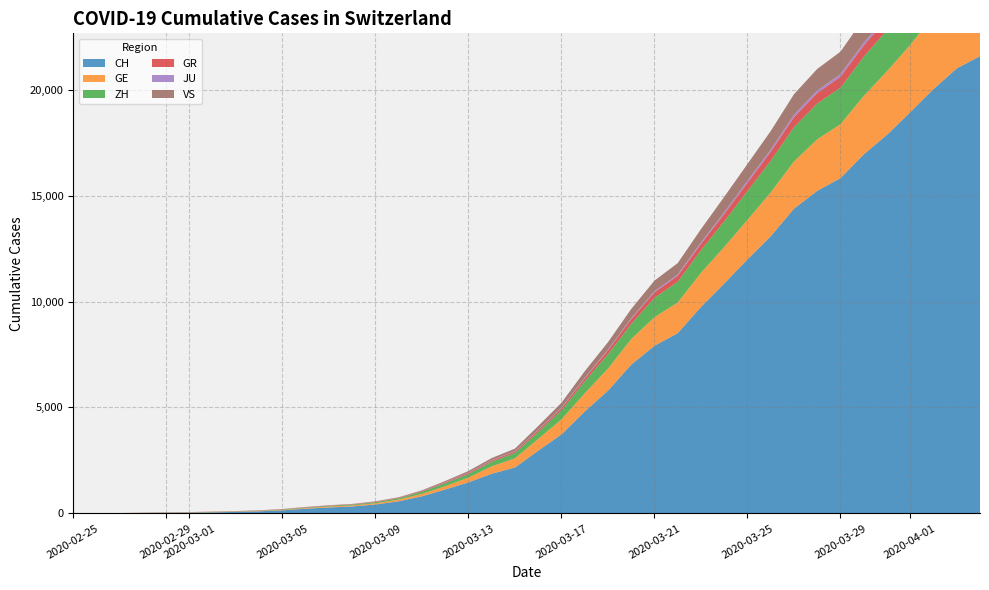

Reading left to right, list all the values displayed in this chart.

CH: 0	4	8	20	30	36	50	69	97	142	219	280	327	419	570	807	1125	1463	1870	2165	2959	3727	4806	5793	7020	7910	8504	9744	10848	11988	13079	14382	15223	15825	16945	17870	18934	20028	21004	21580
GE: 0	1	1	5	9	10	11	14	16	20	30	43	45	60	80	114	155	227	351	435	556	710	862	1040	1210	1348	1451	1609	1727	1868	2071	2229	2434	2545	2759	3001	3178	3467	3675	3813
ZH: 0	0	2	2	6	7	10	13	15	23	29	34	40	49	62	101	140	163	218	250	326	429	568	679	711	919	978	1067	1213	1358	1490	1617	1691	1723	1849	1937	2126	2290	2418	2451
GR: 0	2	2	6	6	6	9	9	12	14	16	17	18	18	22	31	43	53	56	71	84	101	128	182	226	258	284	300	343	393	433	474	495	519	535	547	592	622	649	657
JU: 0	0	1	1	1	1	1	2	2	4	4	5	5	7	7	7	12	17	18	19	25	29	32	36	44	54	61	69	82	92	100	114	119	127	128	140	145	149	149	154
VS: 0	0	0	1	1	2	3	3	4	5	6	7	12	17	22	30	53	76	98	115	172	225	312	349	436	498	535	628	728	793	874	968	1017	1055	1144	1211	1282	1334	1385	1418